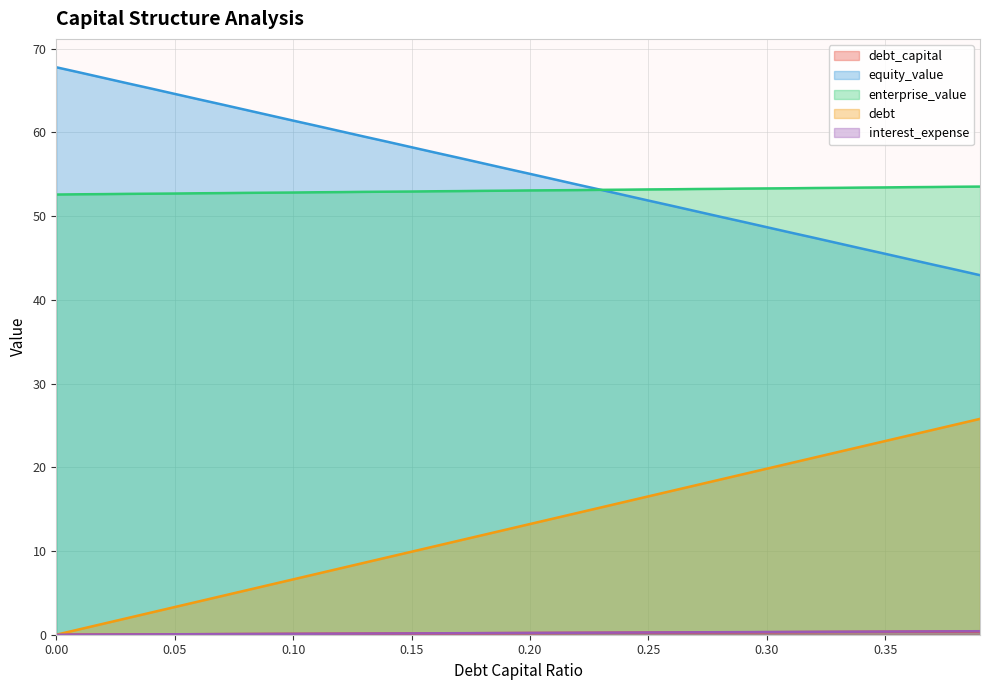

Where is debt nearest to the value 12?

0.18